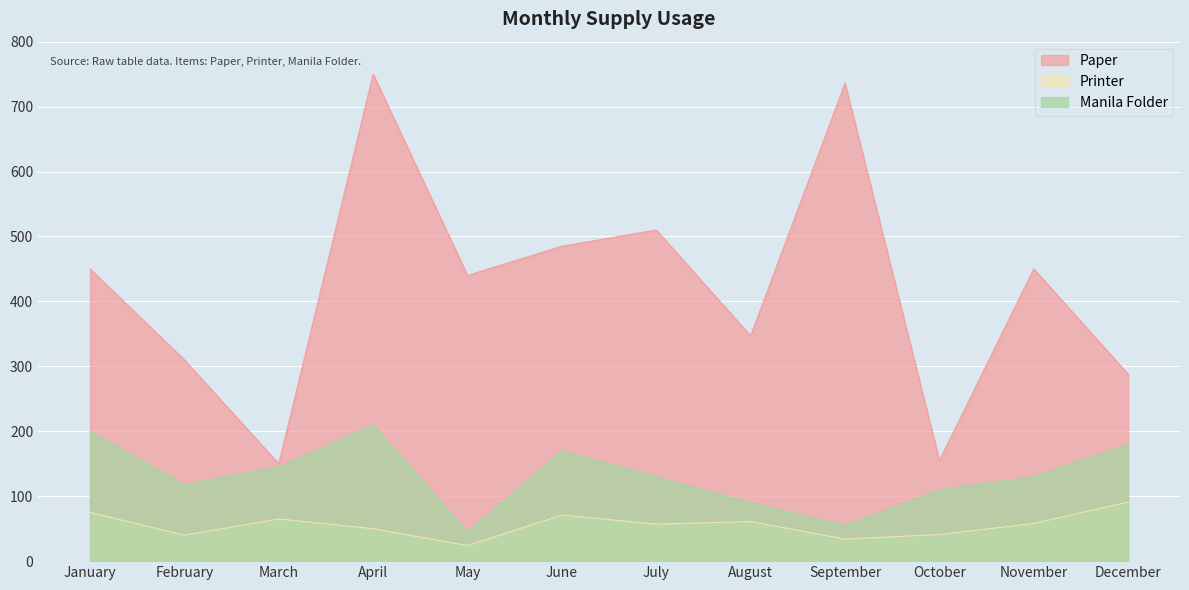

What is the total value across all series at May?

509